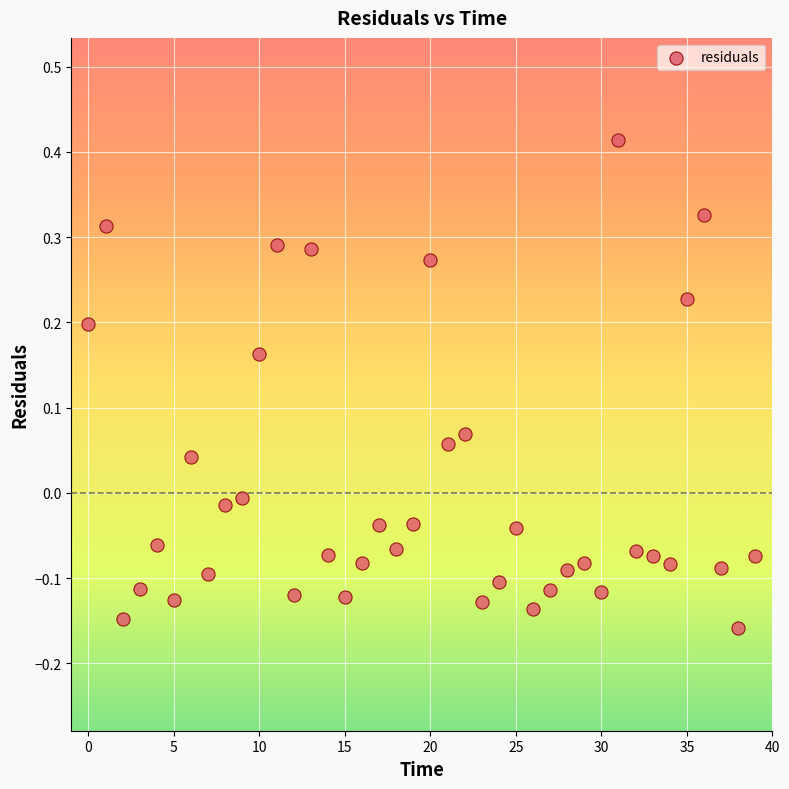

What is the range of Y values (max minus min)?

0.6